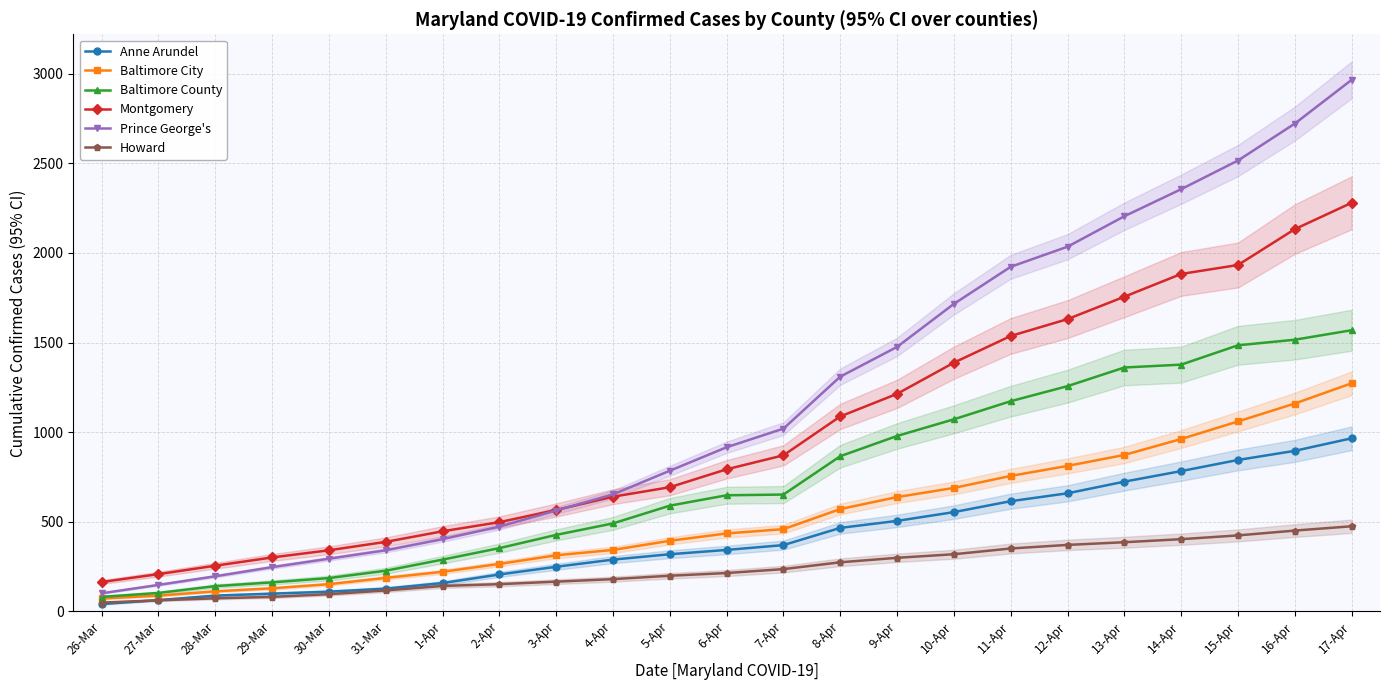

How many intersections are there between Howard and Anne Arundel?

1